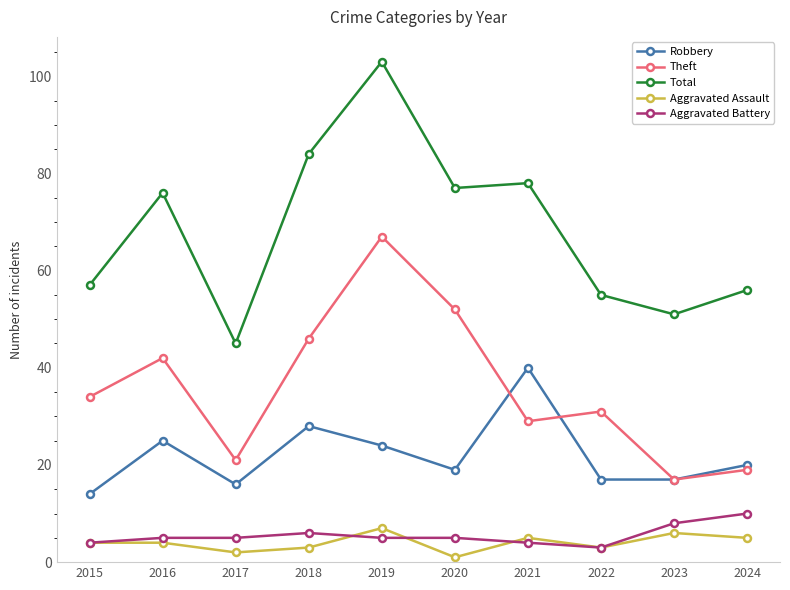

In Robbery, how many points are higher than both neighbors (excluding endpoints)?

3